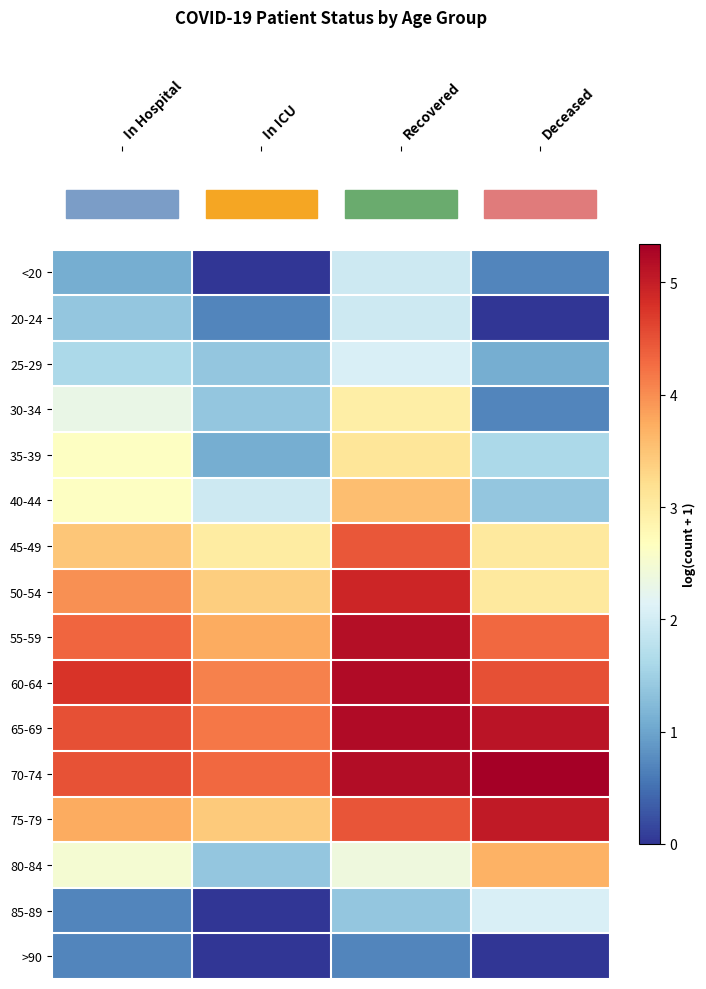

Reading left to right, what are all the values shown in this chart?

<20: In Hospital=1.1	In ICU=0.0	Recovered=1.9	Deceased=0.7
20-24: In Hospital=1.4	In ICU=0.7	Recovered=1.9	Deceased=0.0
25-29: In Hospital=1.6	In ICU=1.4	Recovered=2.1	Deceased=1.1
30-34: In Hospital=2.3	In ICU=1.4	Recovered=2.9	Deceased=0.7
35-39: In Hospital=2.6	In ICU=1.1	Recovered=3.1	Deceased=1.6
40-44: In Hospital=2.6	In ICU=1.9	Recovered=3.6	Deceased=1.4
45-49: In Hospital=3.5	In ICU=3.0	Recovered=4.5	Deceased=3.0
50-54: In Hospital=4.0	In ICU=3.4	Recovered=4.9	Deceased=3.0
55-59: In Hospital=4.3	In ICU=3.7	Recovered=5.2	Deceased=4.3
60-64: In Hospital=4.8	In ICU=4.1	Recovered=5.2	Deceased=4.5
65-69: In Hospital=4.5	In ICU=4.2	Recovered=5.2	Deceased=5.1
70-74: In Hospital=4.5	In ICU=4.3	Recovered=5.2	Deceased=5.3
75-79: In Hospital=3.7	In ICU=3.4	Recovered=4.5	Deceased=5.0
80-84: In Hospital=2.5	In ICU=1.4	Recovered=2.4	Deceased=3.7
85-89: In Hospital=0.7	In ICU=0.0	Recovered=1.4	Deceased=2.1
>90: In Hospital=0.7	In ICU=0.0	Recovered=0.7	Deceased=0.0